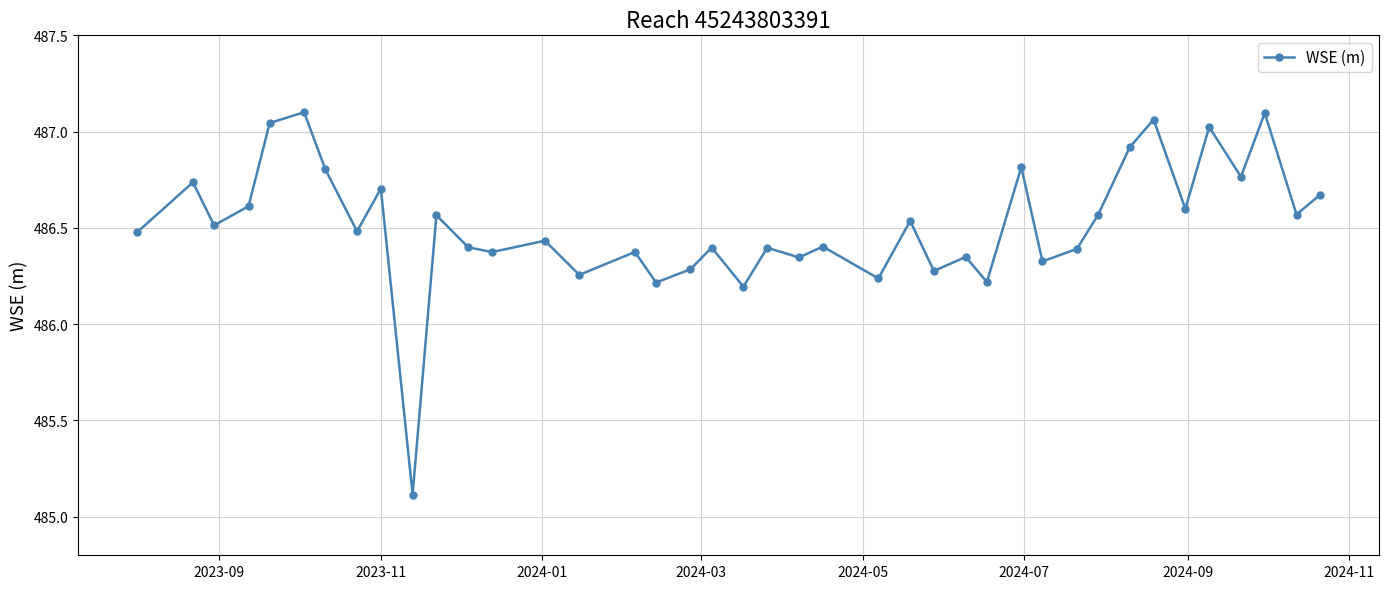

What is the difference between the maximum and minimum values?

2.0